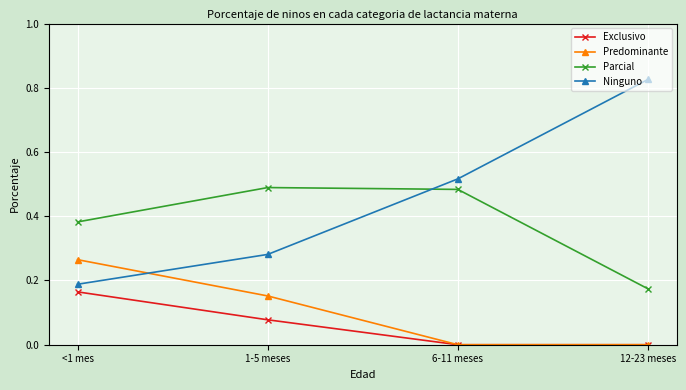

What is the label of the 1st point from the right?

12-23 meses